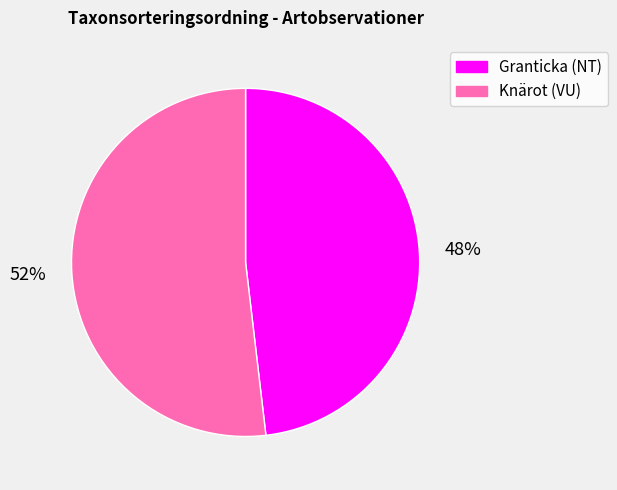

Rank the categories by value from lowest to highest.

Granticka (NT), Knärot (VU)